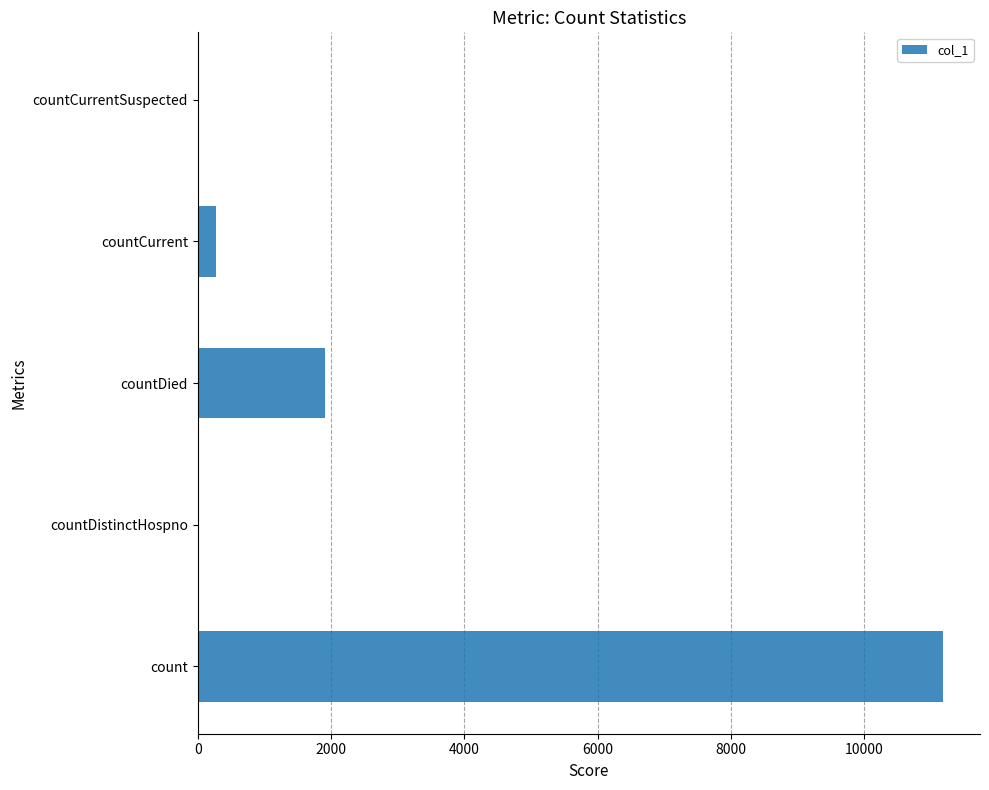

What is the change in value from countDistinctHospno to countDied?

+1904